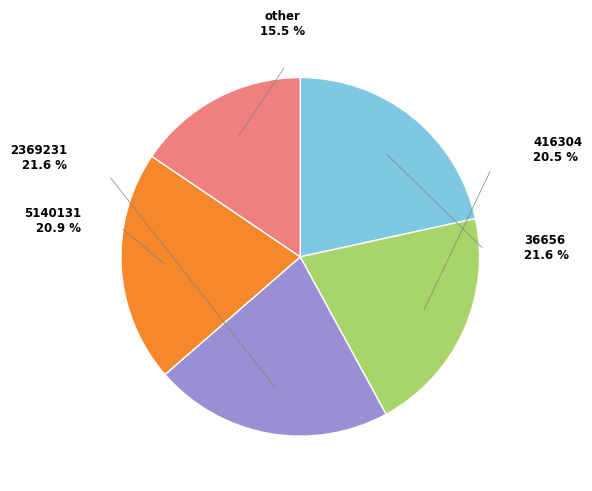

Between 2369231 and 5140131, which is larger?

2369231